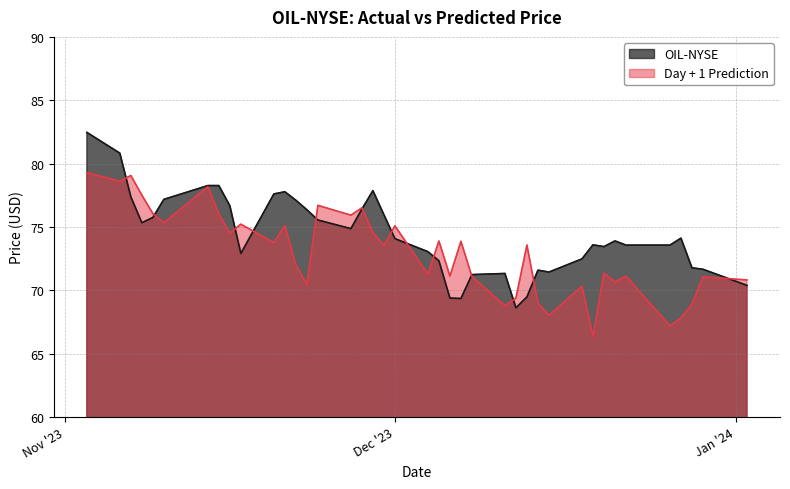

Which series has the largest total across all categories?

OIL-NYSE